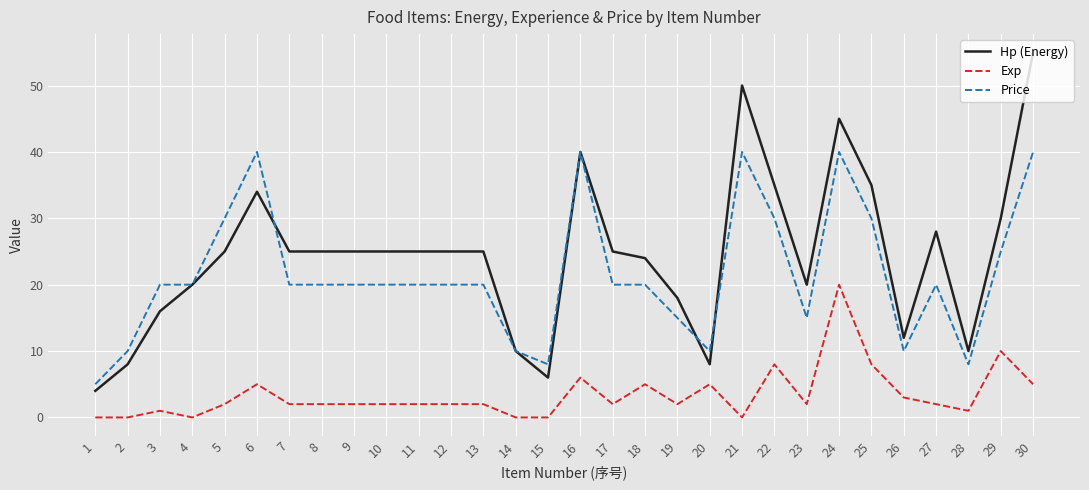

What is the difference between the Exp values at 16 and 2?

6